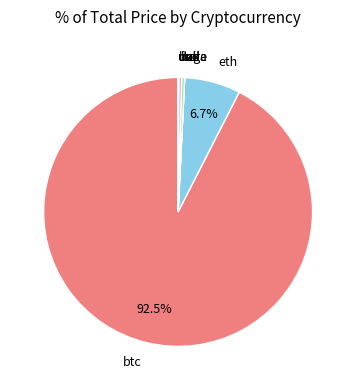

What is the largest slice in the pie chart?

btc